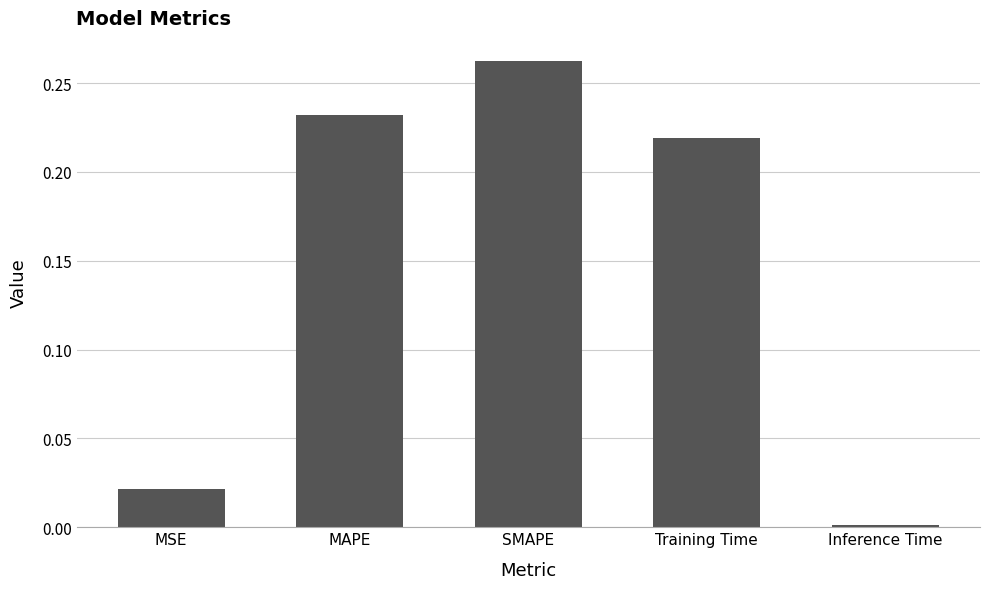

Are the bars horizontal?

No